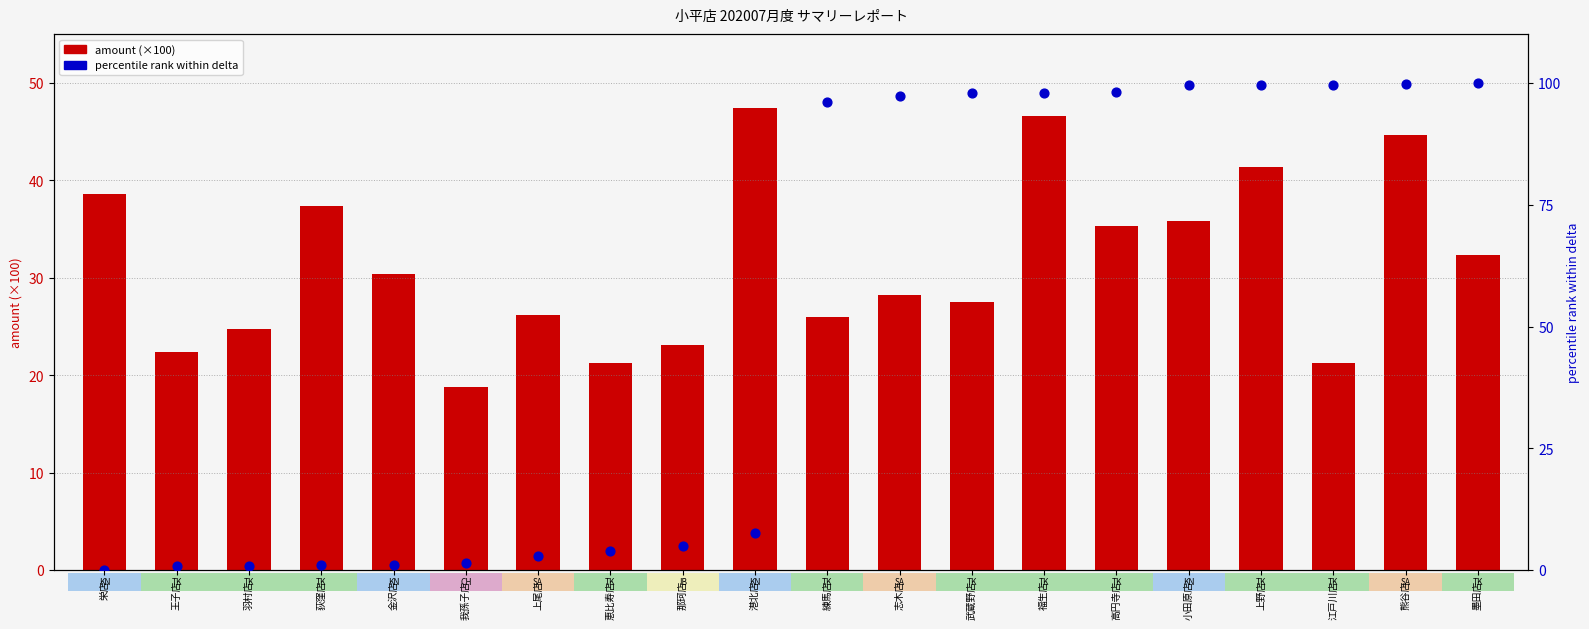

Which series has the largest total across all categories?

percentile rank (delta)